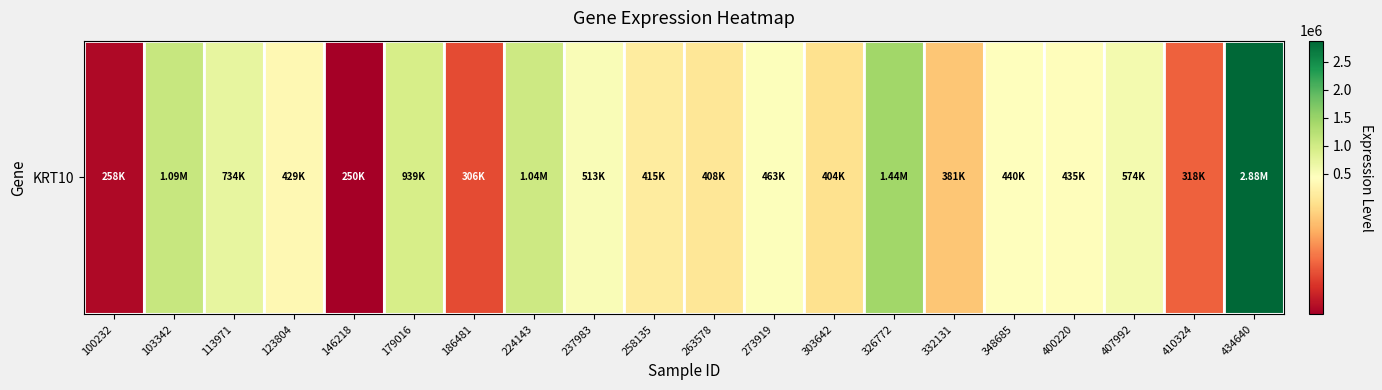

What is the sum of the values at 224143 and 332131?

1420841